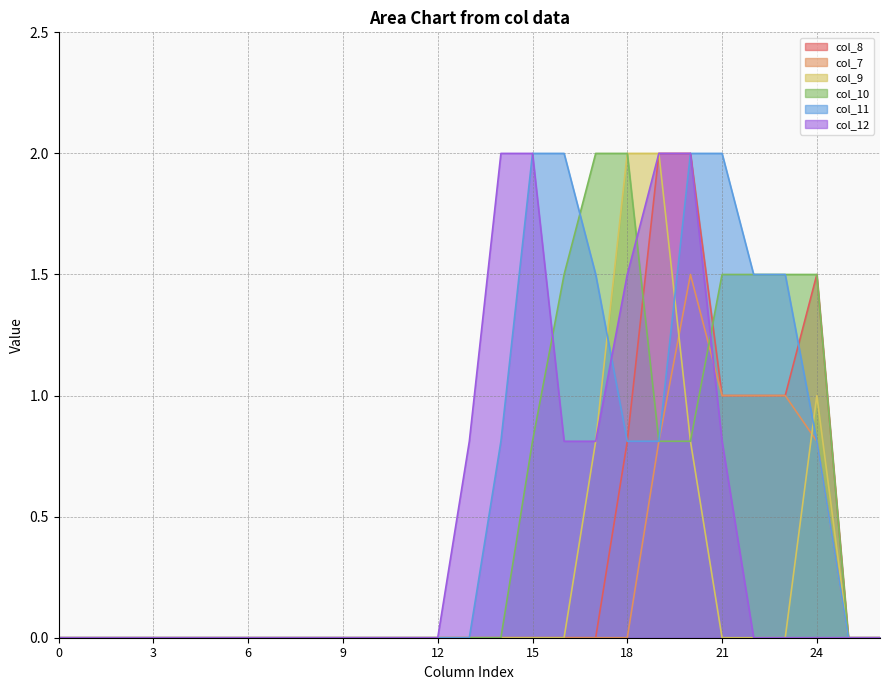

What value does the col_11 series have at 17?

1.5